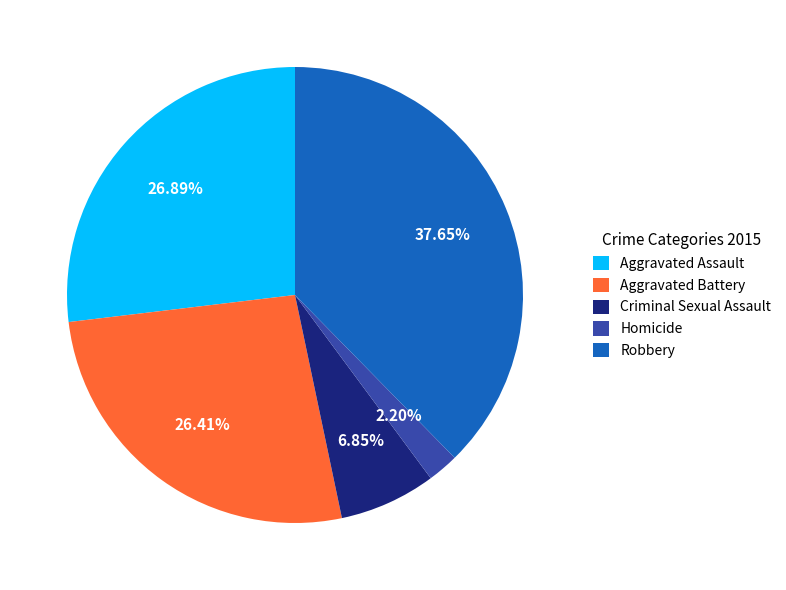

Between Aggravated Assault and Robbery, which is larger?

Robbery